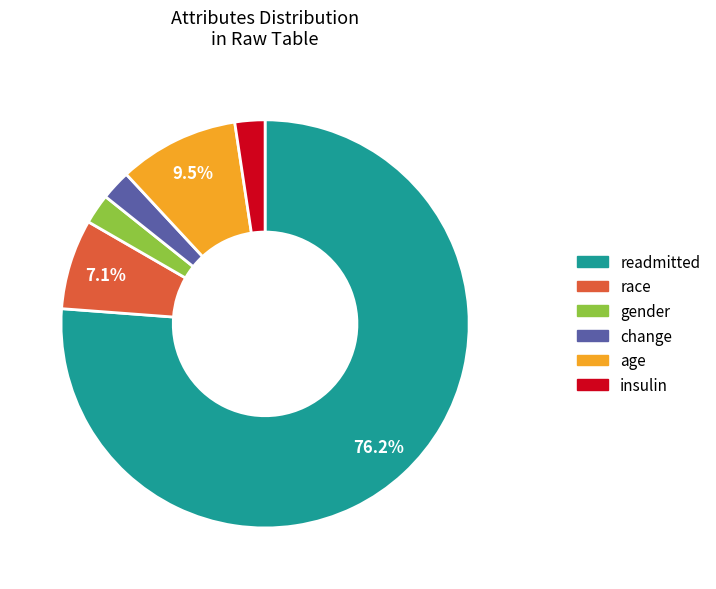

Which slice is the largest?

readmitted